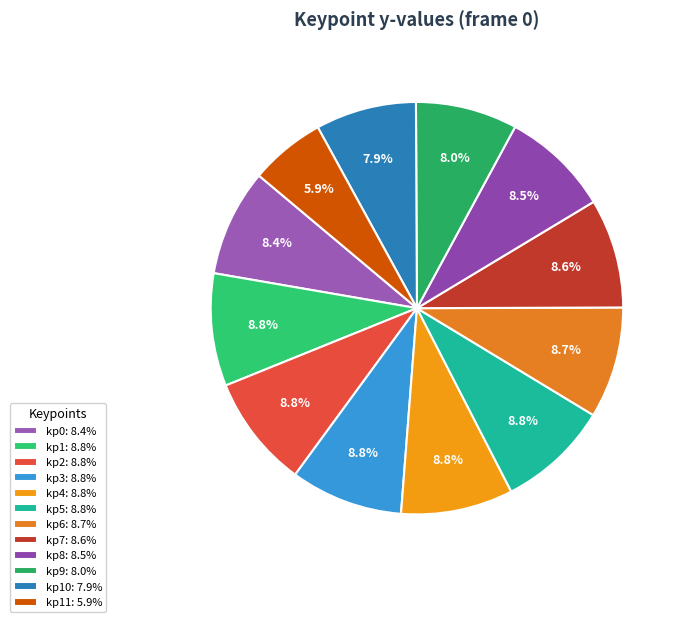

What is the largest slice in the pie chart?

keypoint_1